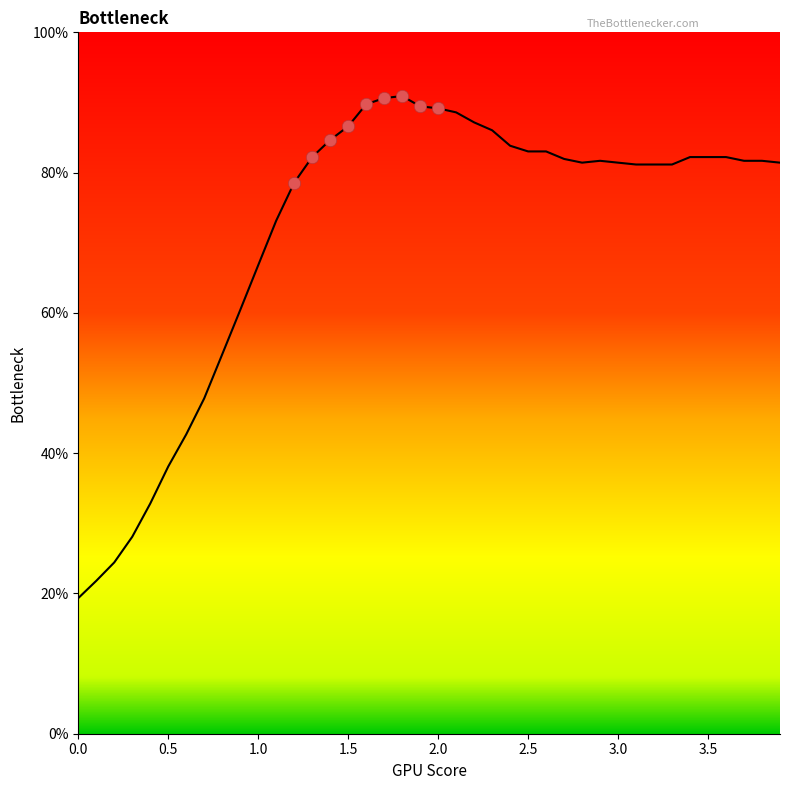

What is the smallest value displayed?

19.3